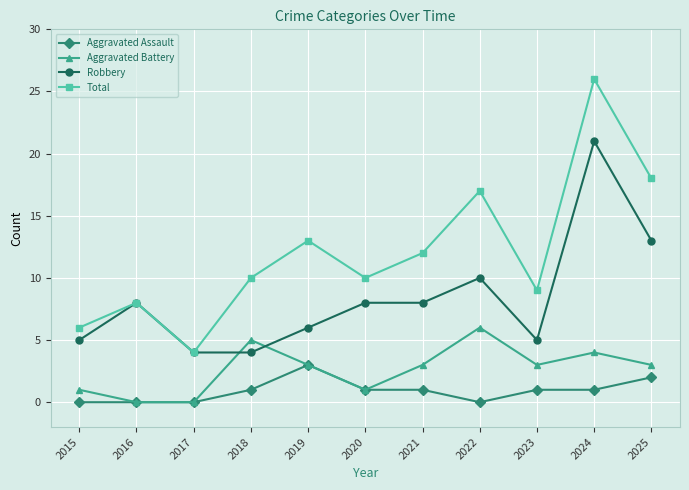

What value does the Aggravated Battery series have at 2023?

3